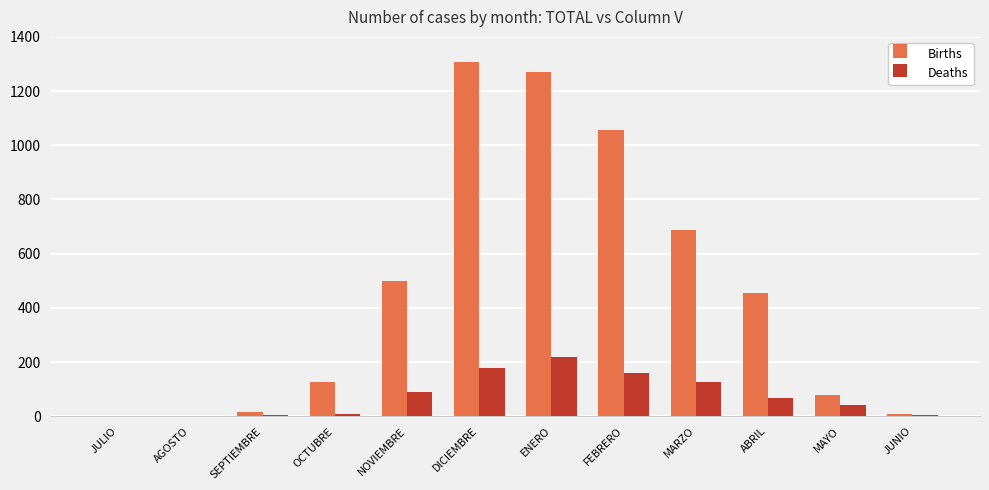

Which category has the highest value in the Births series?

DICIEMBRE